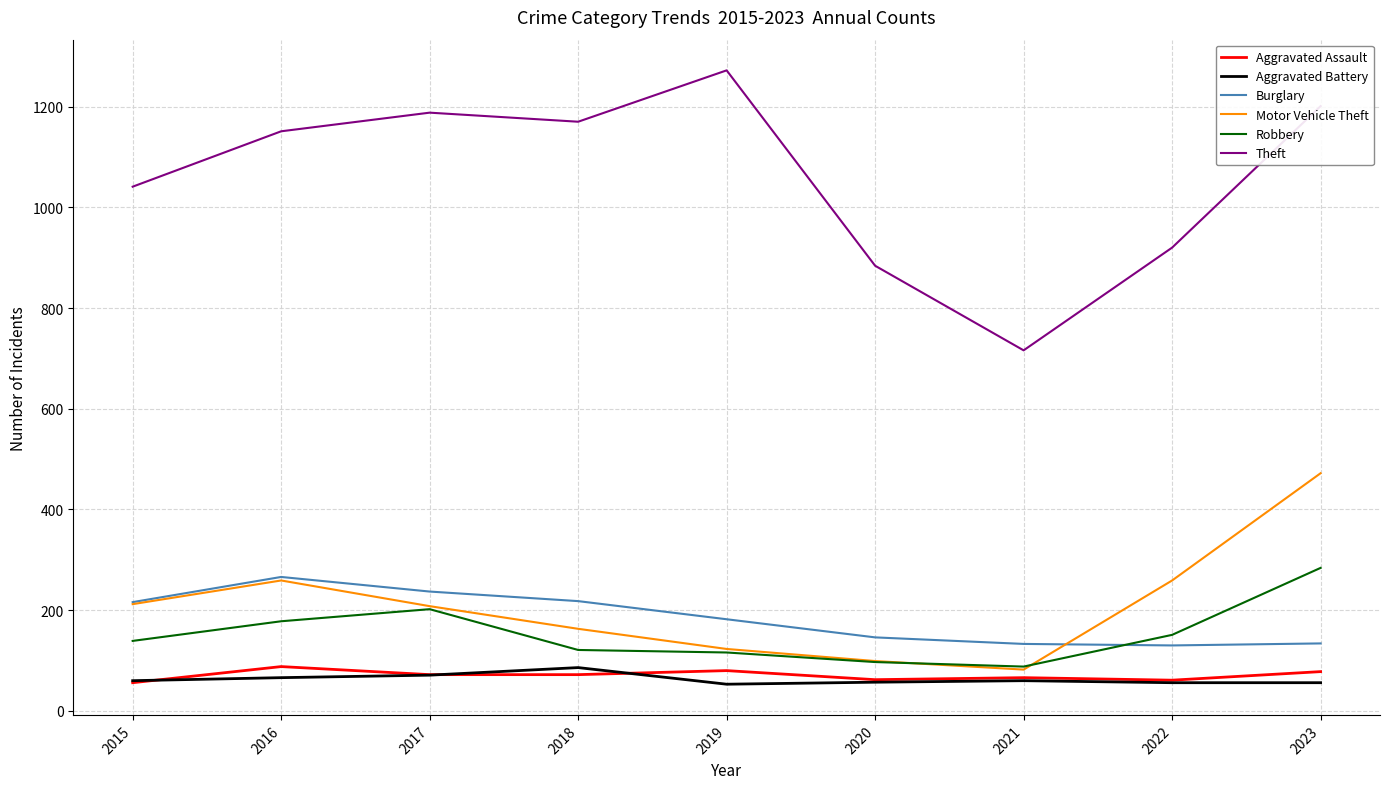

Which series has the largest total across all categories?

Theft